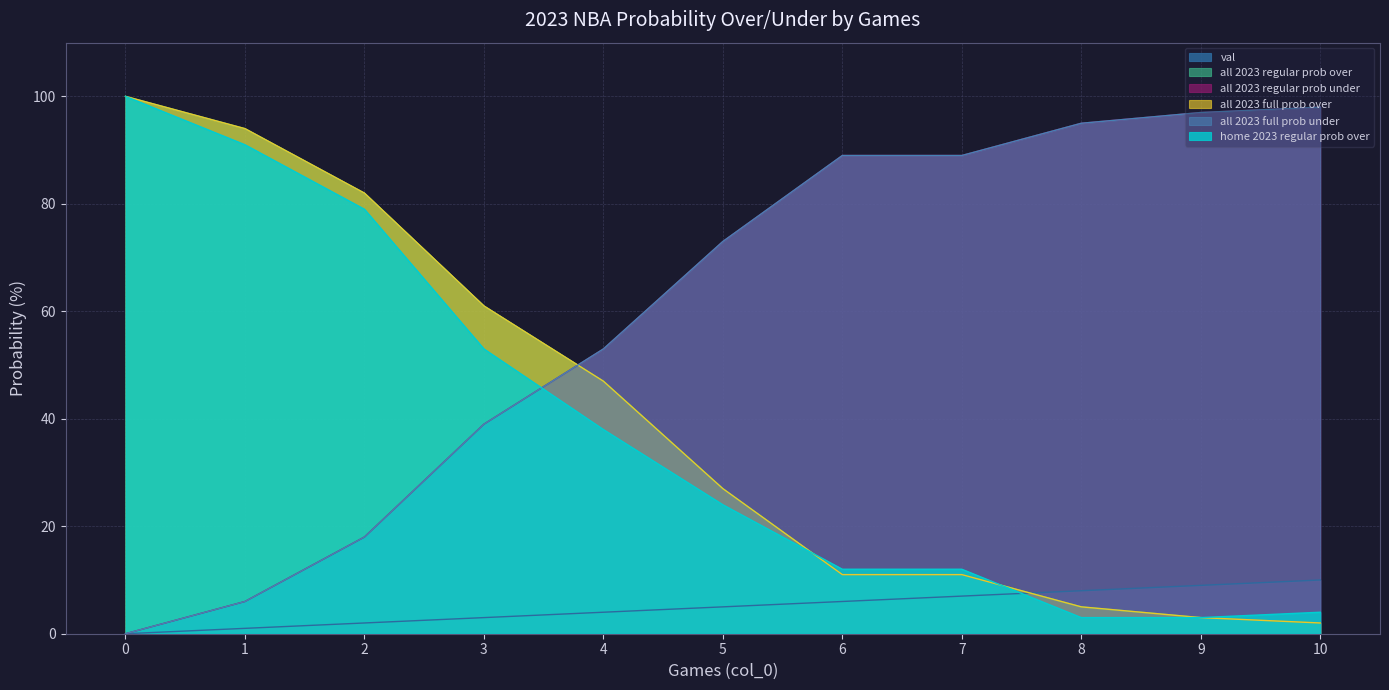

True or false: all 2023 regular prob over has a value of 61 at 3.

True